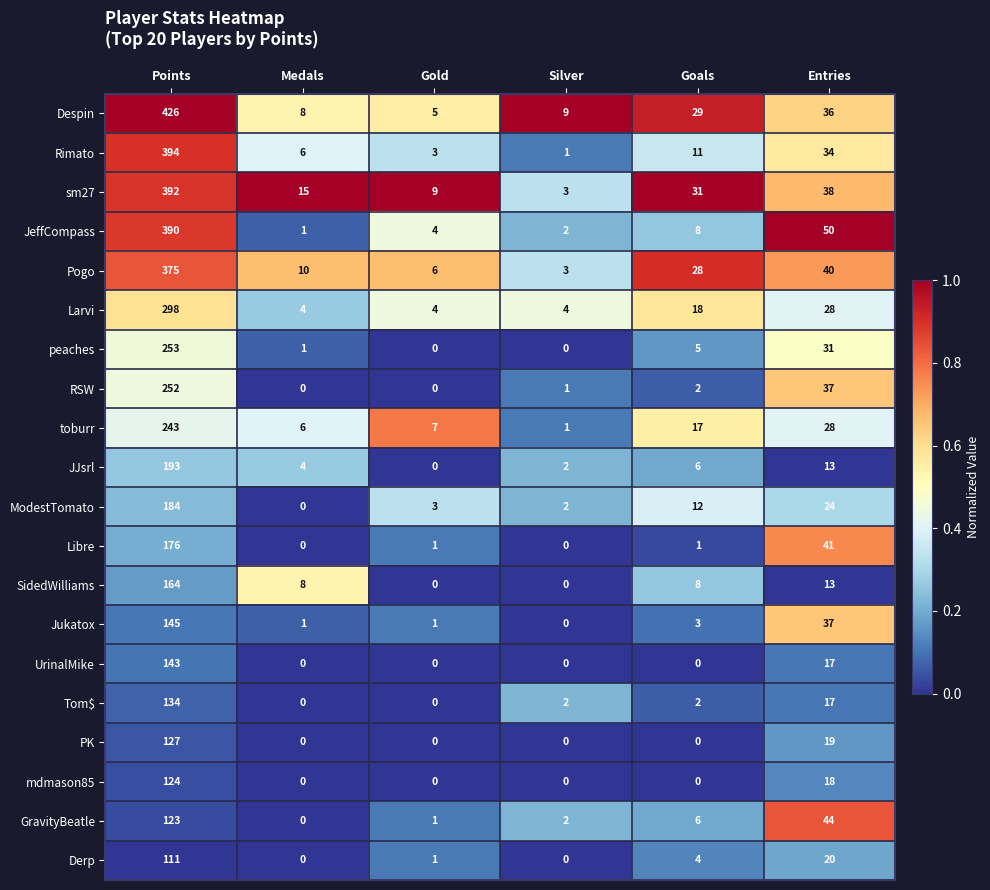

Is it true that Larvi equals 37 at Entries?

False